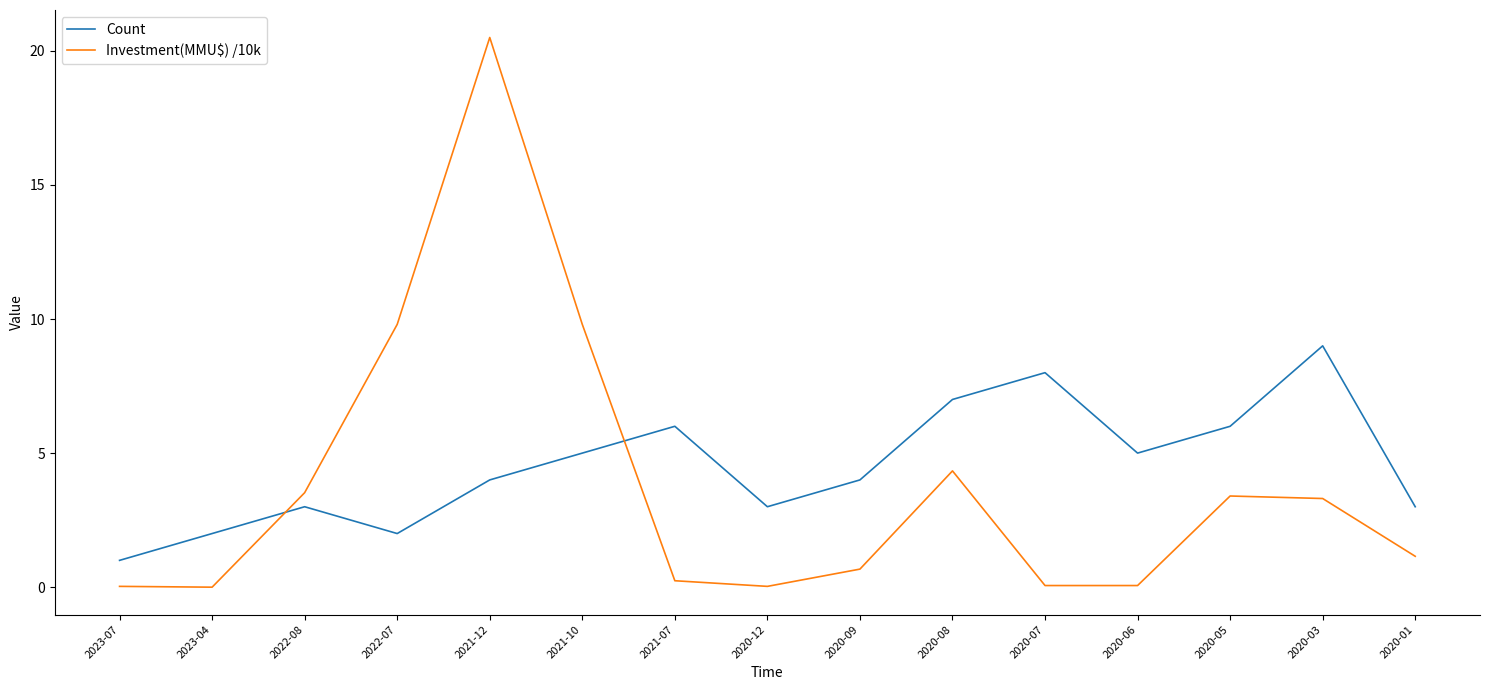

At which category is the sum across all series the highest?

2021-12